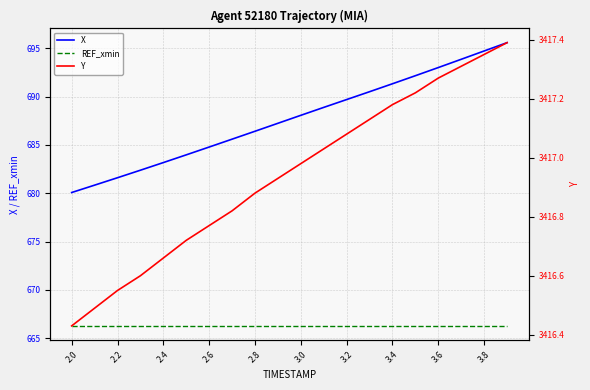

The REF_xmin series shows 387.0 at 2.0. True or false?

False